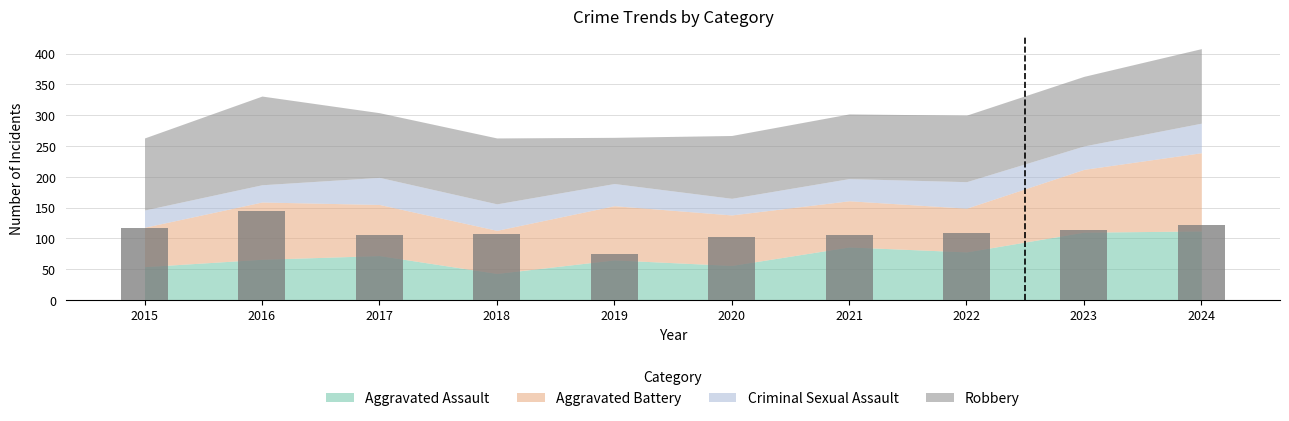

True or false: the data shows 34 at 2017.

False